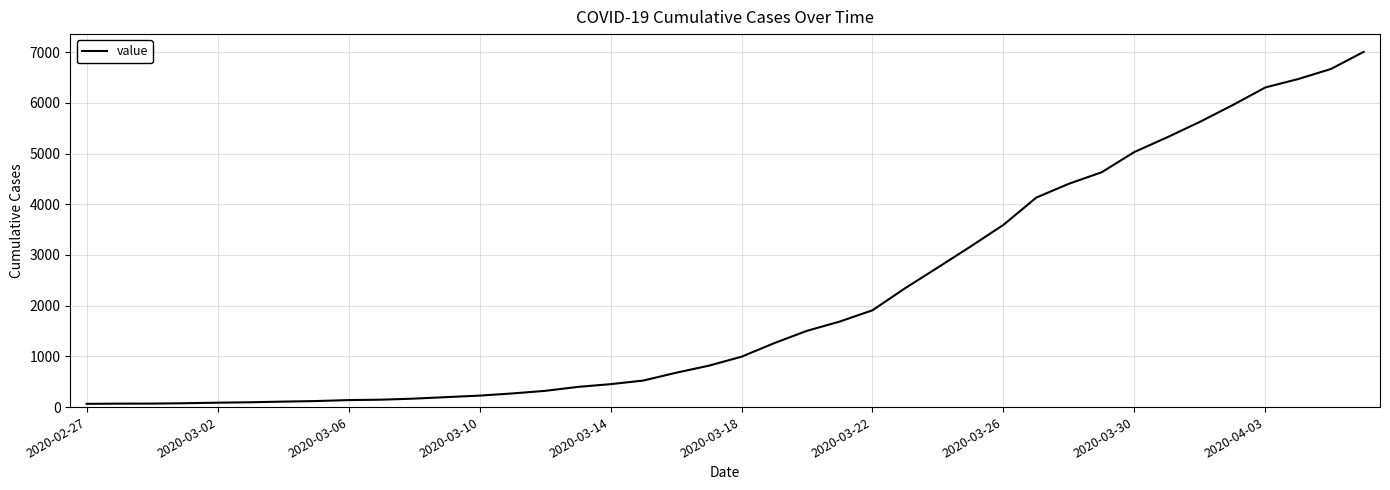

What is the minimum value shown in the chart?

64